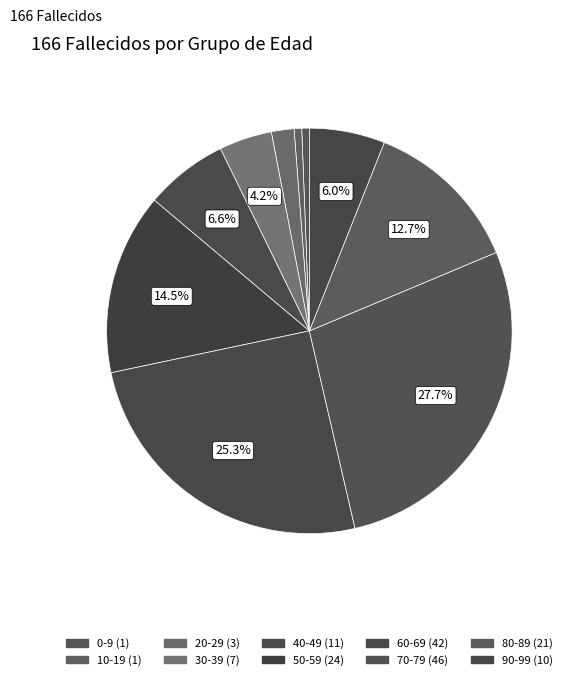

To the nearest percent, what is the difference between the 60-69 and 50-59 slice percentages?

11%